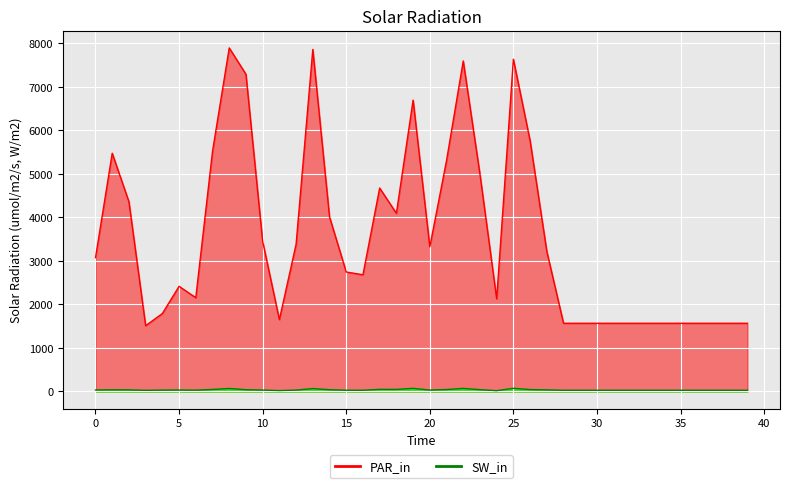

What is the difference between the second highest and second lowest values in the col_1 series?

51